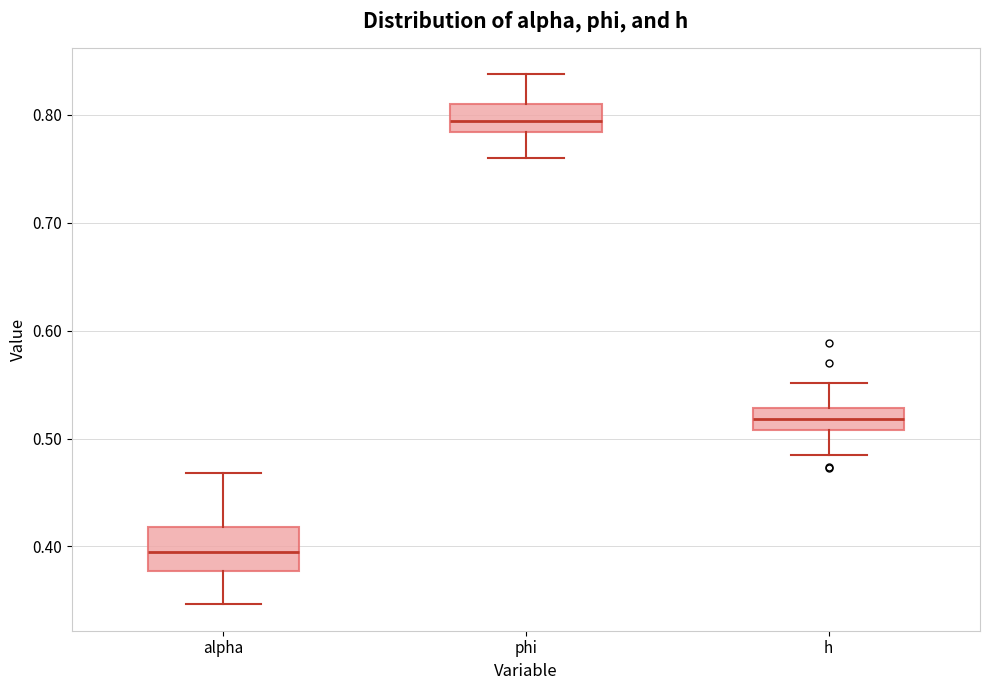

Comparing the boxes themselves (not the whiskers), which one is the tallest?

alpha